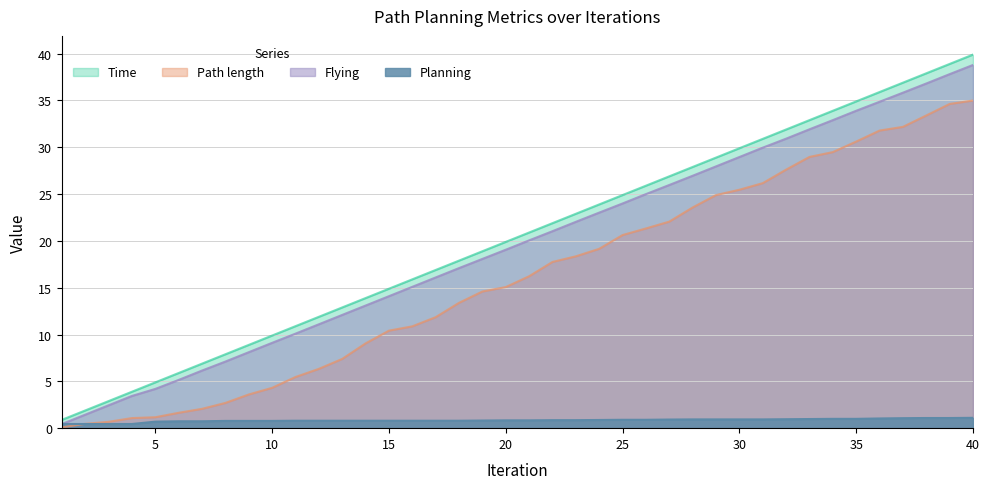

At which label is Planning closest to 0?

1